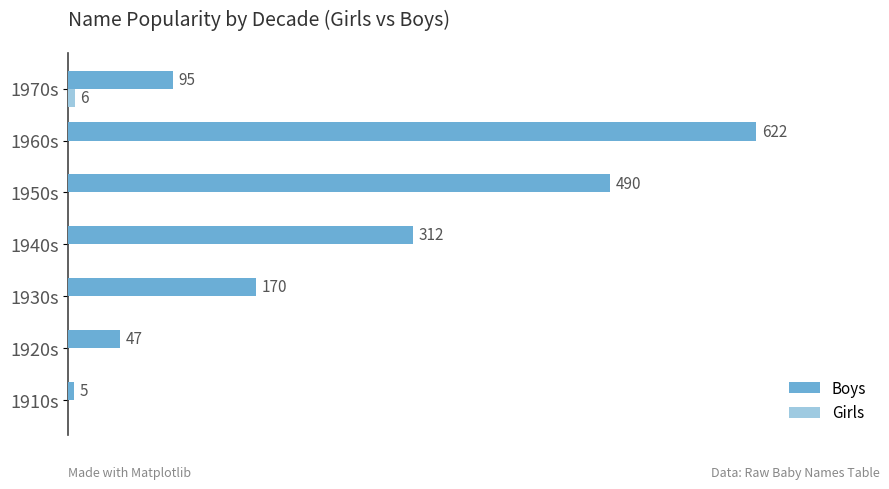

Which series changed the most between 1920s and 1960s?

Boys